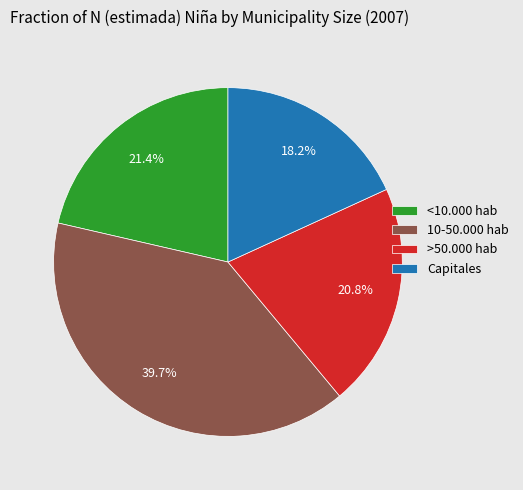

Rank the categories by value from lowest to highest.

Capitales, >50.000 hab, <10.000 hab, 10-50.000 hab